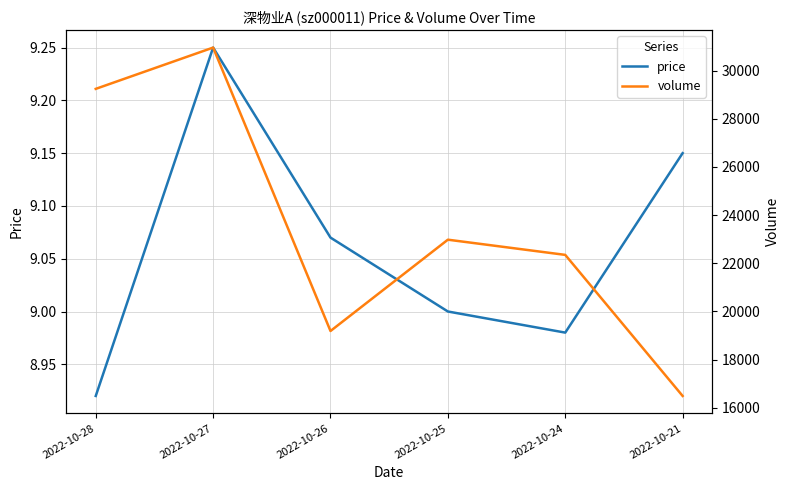

True or false: volume and price cross at least once.

False